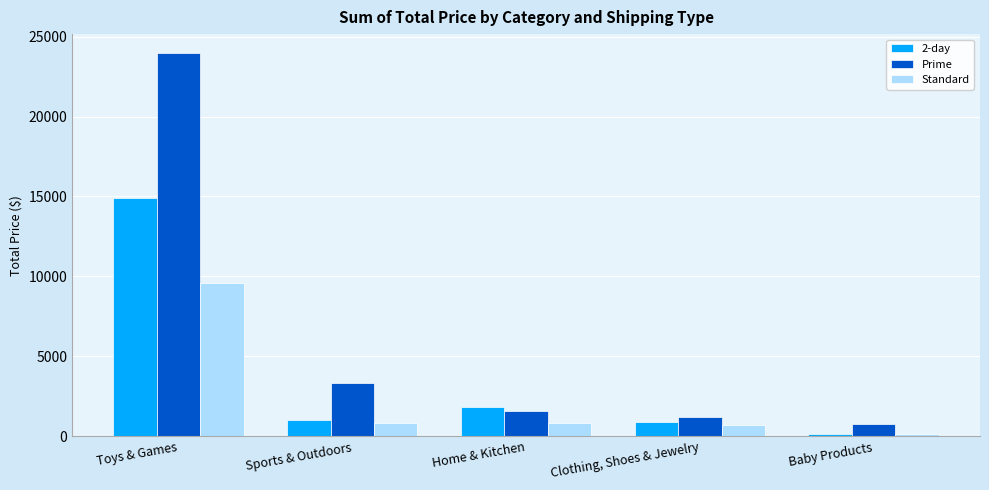

What is the difference between the maximum and minimum values in the Prime series?

23189.8